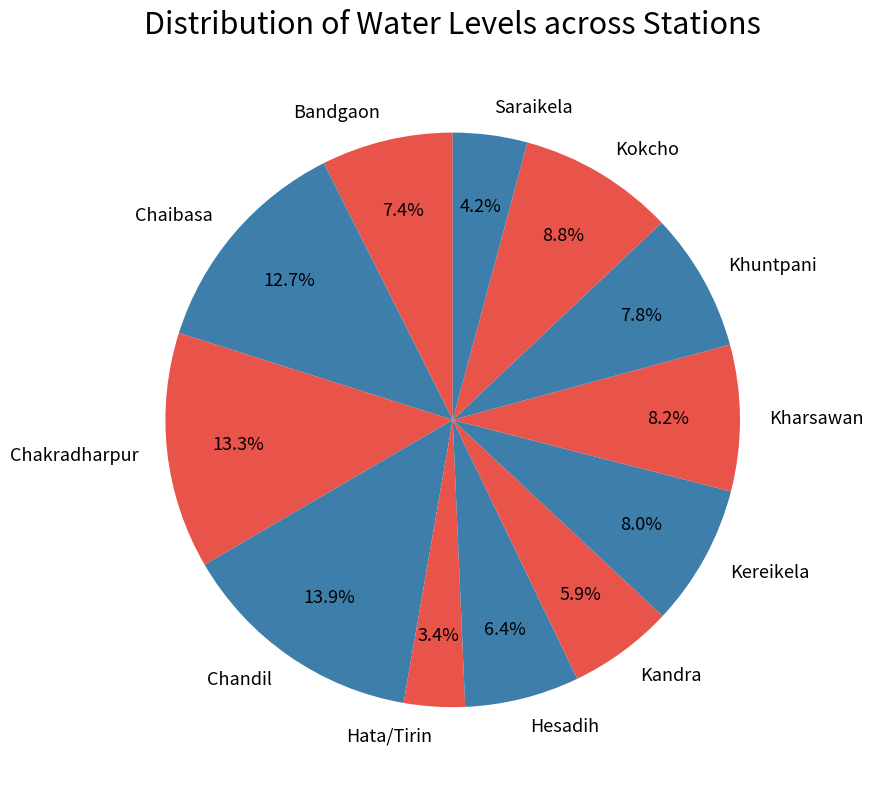

Does Hesadih represent more than half of the total?

No